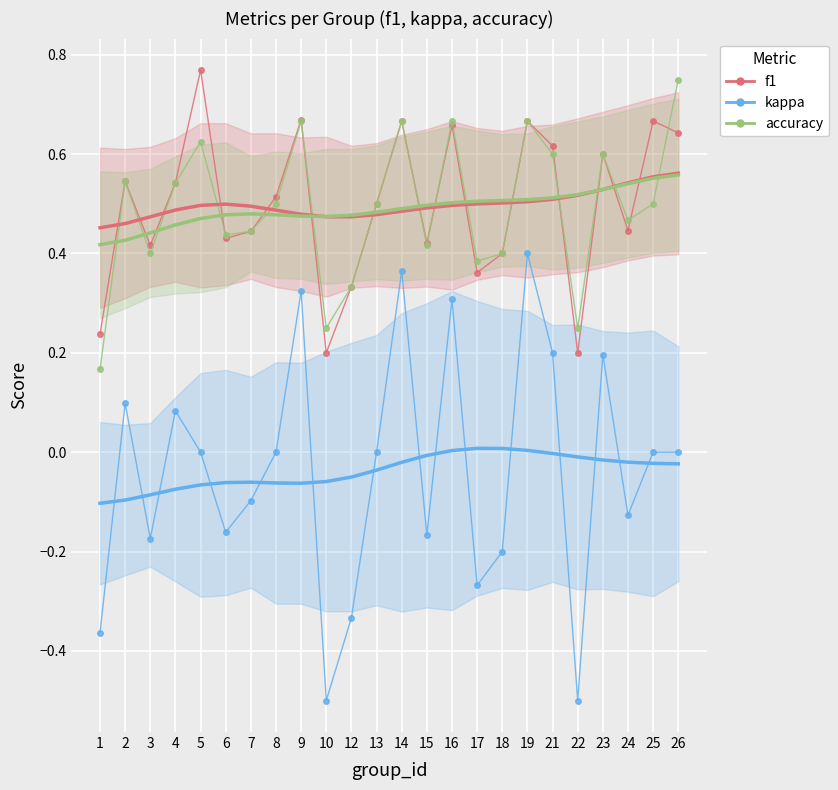

In accuracy (raw), how many points are lower than both neighbors (excluding endpoints)?

7